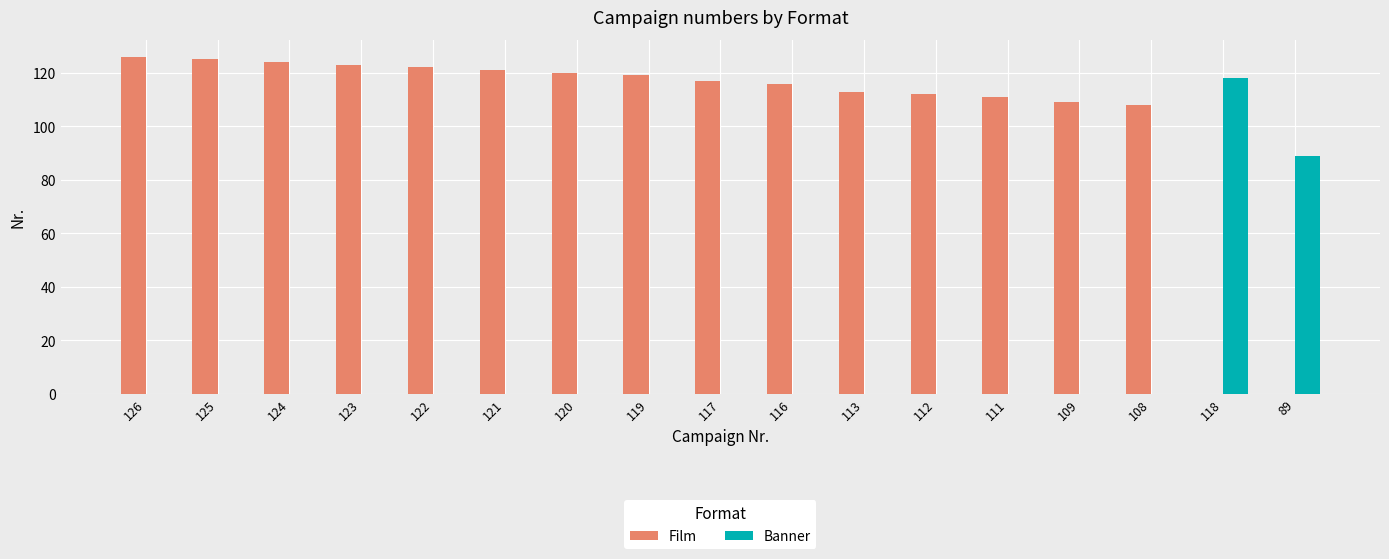

True or false: Film has a value of 123 at 123.

True